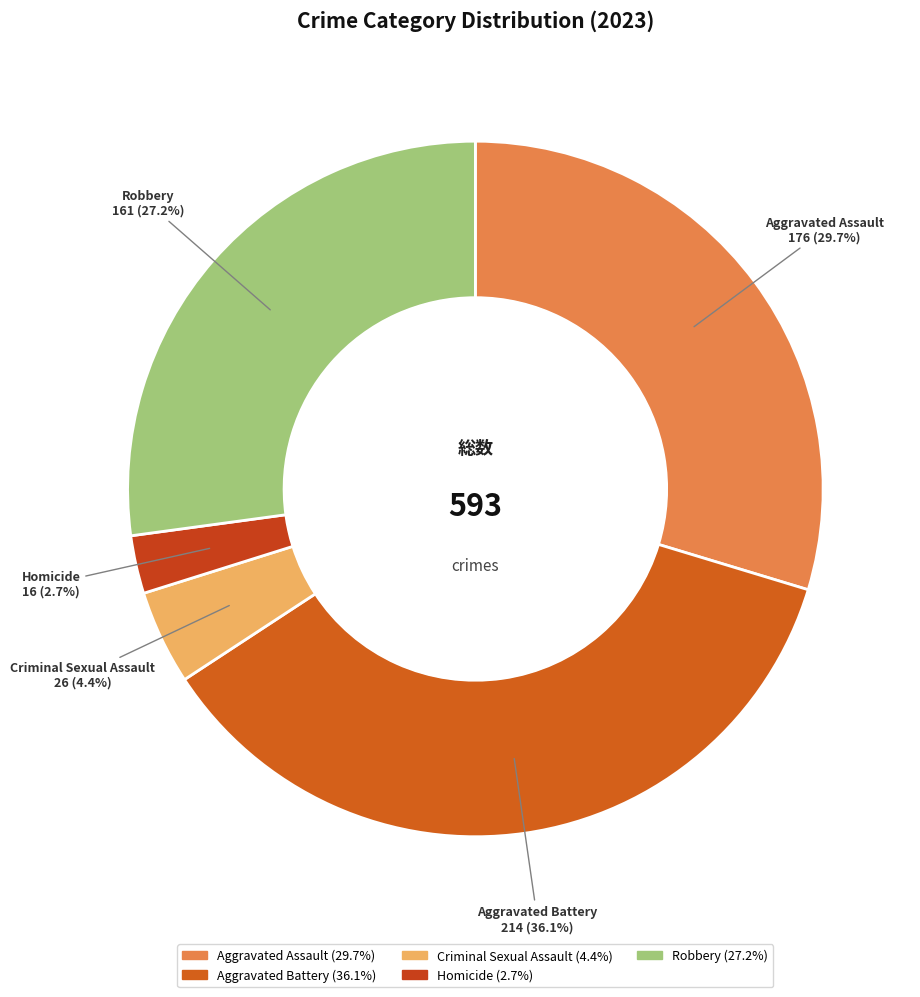

To the nearest percent, what portion does Aggravated Assault represent?

30%